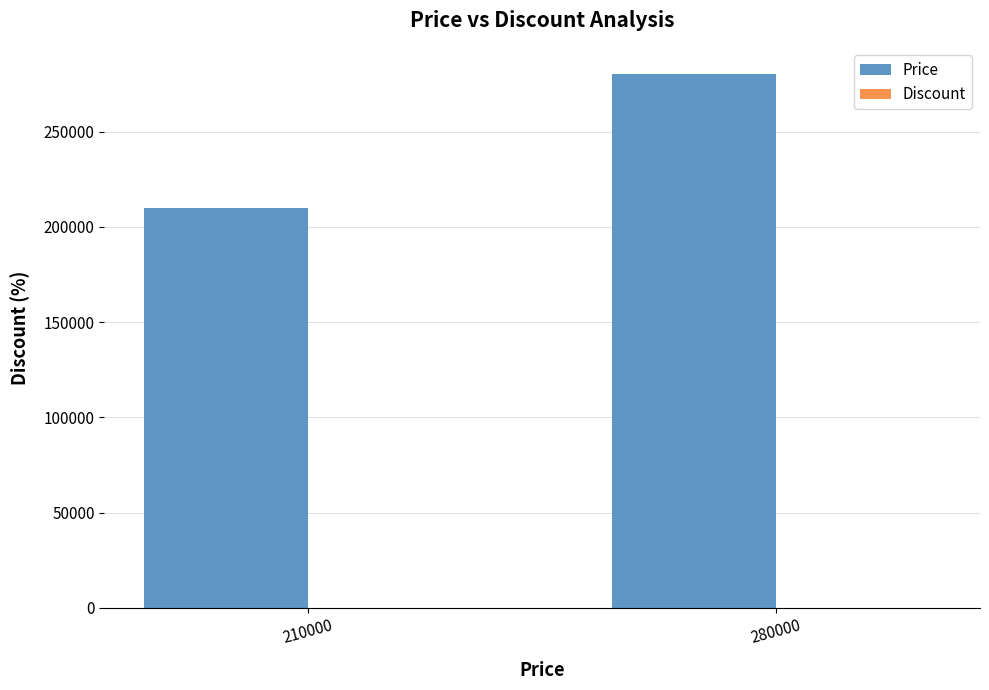

True or false: Price has a value of 316985 at 210000.

False